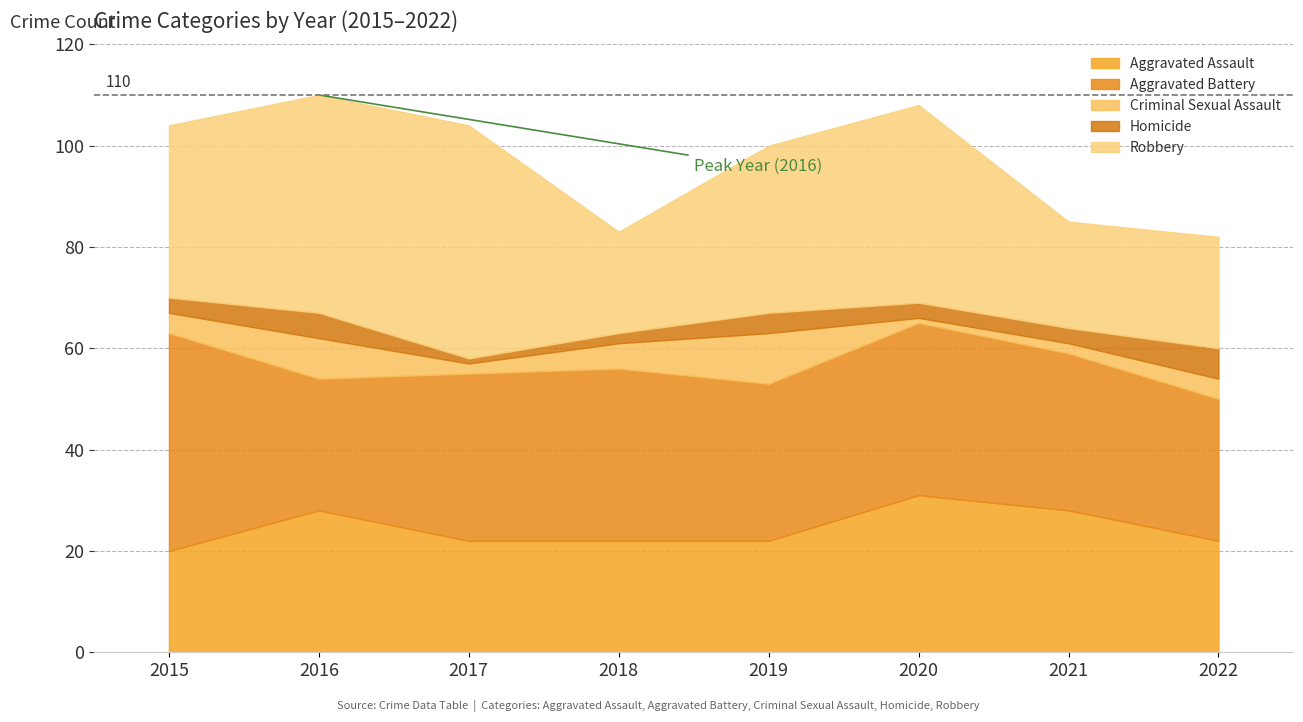

At which category does Criminal Sexual Assault reach its first local valley?

2017